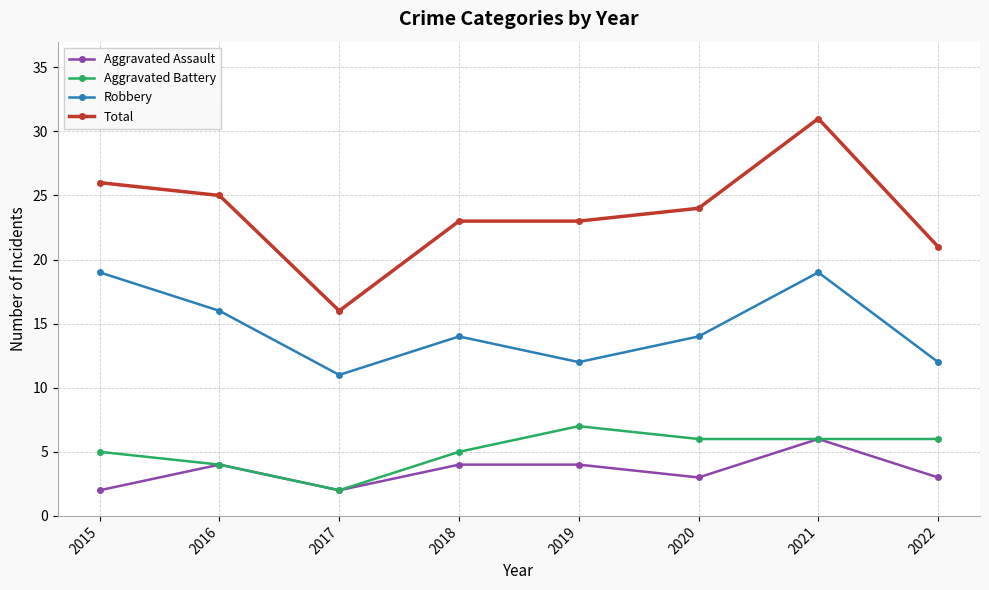

What is the sum of the Aggravated Battery values at 2016 and 2017?

6